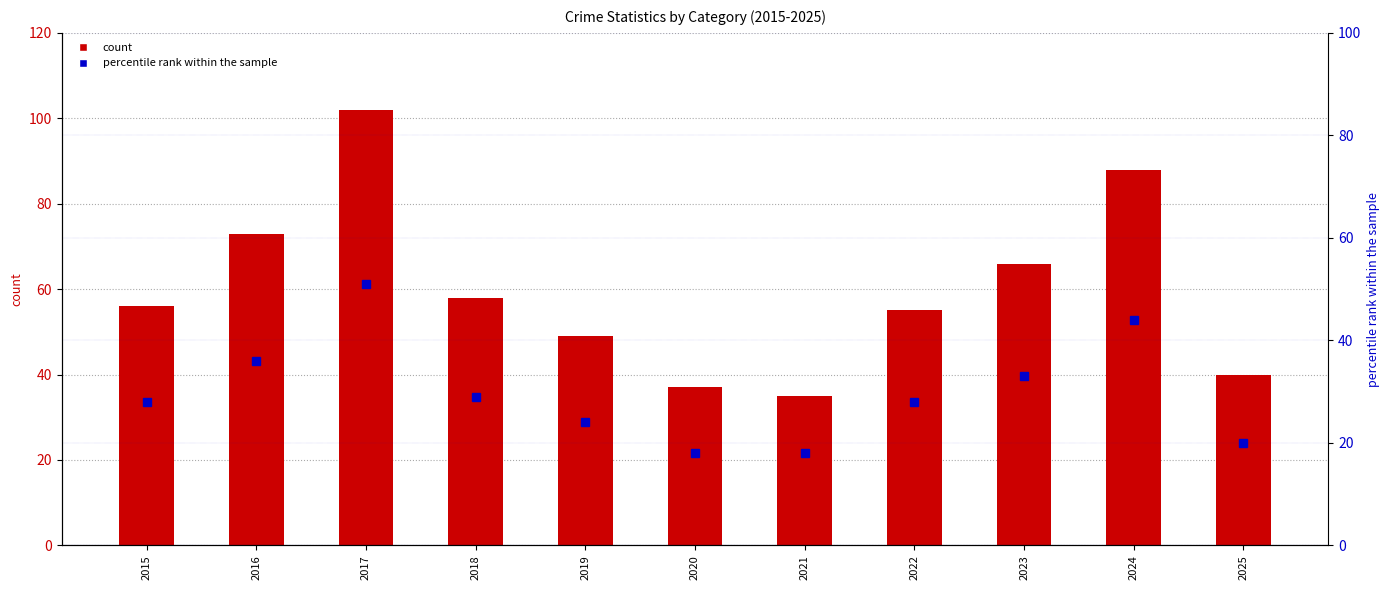

Reading left to right, list all the values displayed in this chart.

count: 2015=56	2016=73	2017=102	2018=58	2019=49	2020=37	2021=35	2022=55	2023=66	2024=88	2025=40
percentile rank within the sample: 2015=28	2016=36	2017=51	2018=29	2019=24	2020=18	2021=18	2022=28	2023=33	2024=44	2025=20